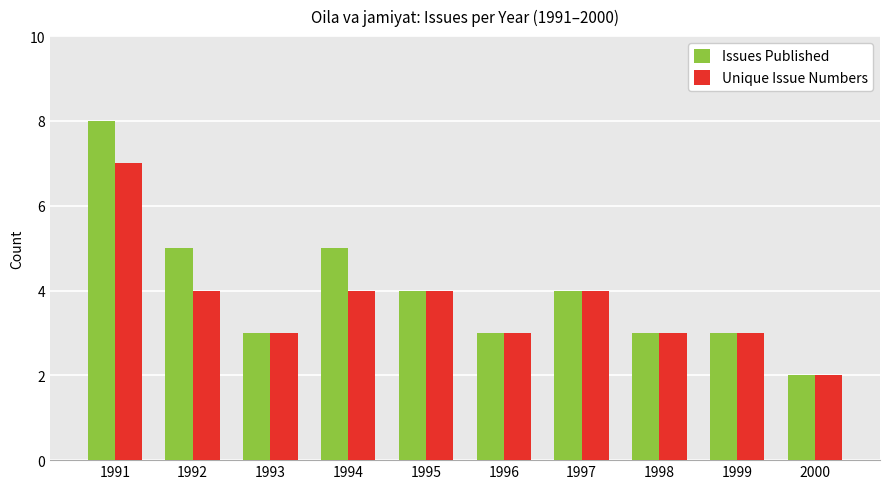

How many Unique Issue Numbers values are between 3 and 4?

8